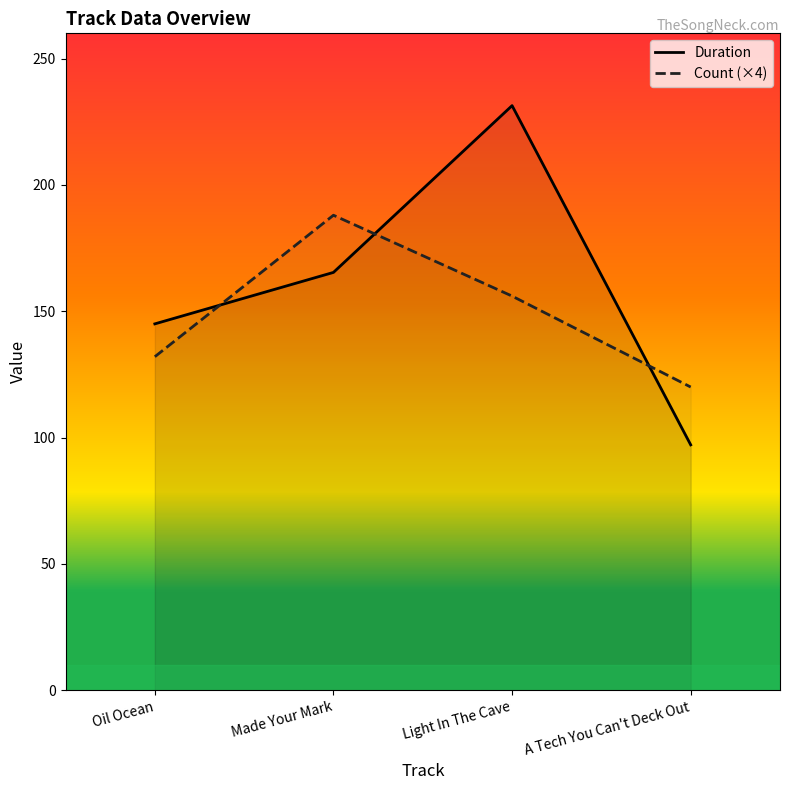

What is the spread (max minus min) of values at Made Your Mark?

22.6